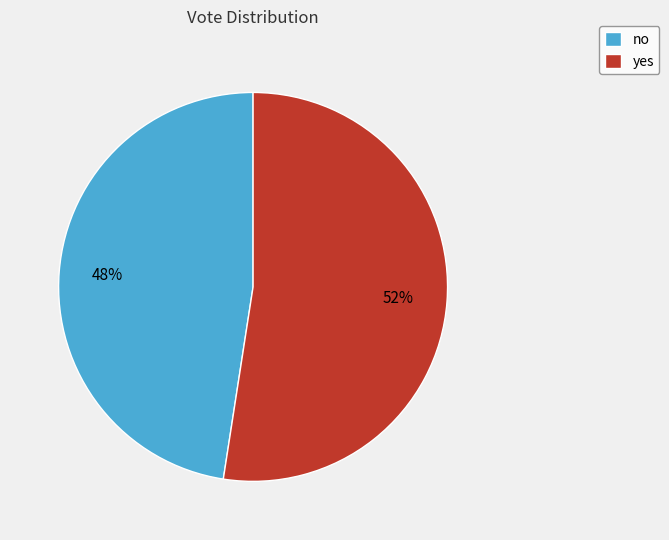

The no slice represents 41% of the pie. True or false?

False